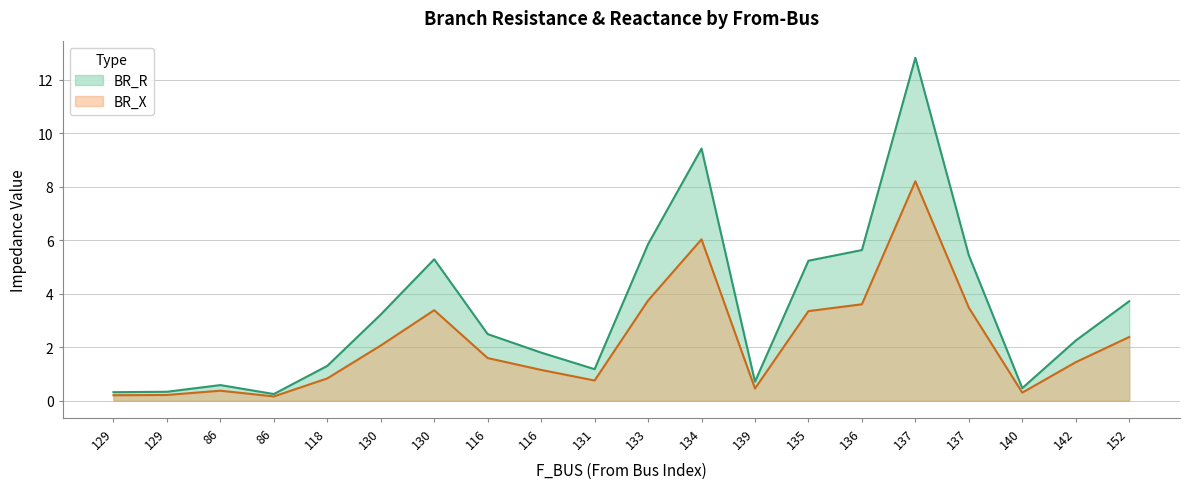

Which category has the highest value in the BR_R series?

137